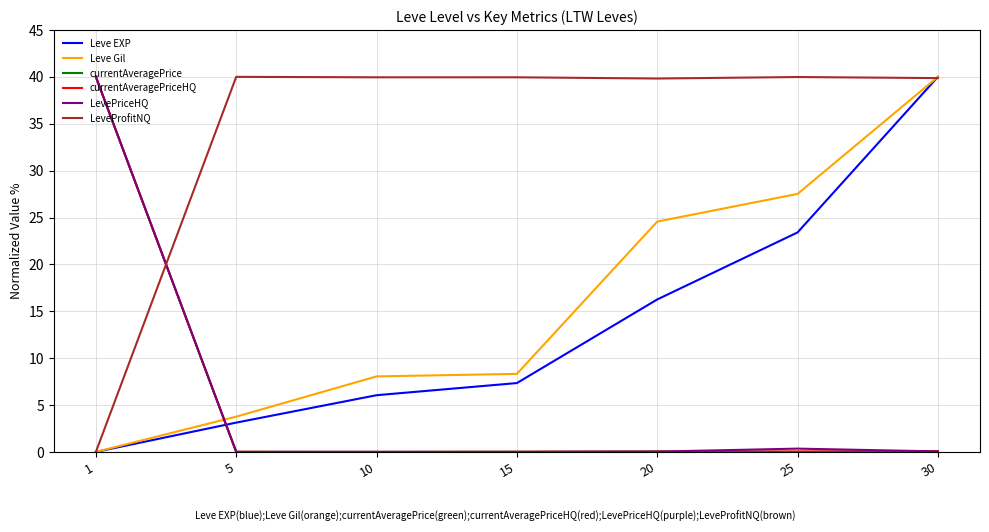

The currentAveragePriceHQ series shows 18.6 at 10. True or false?

False